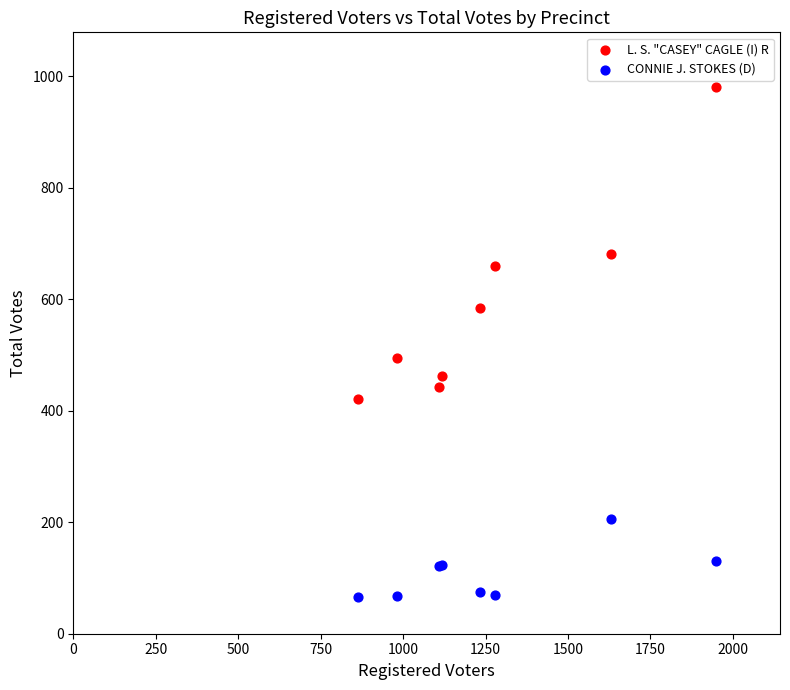

Across all series, what Y value is closest to 523?

495